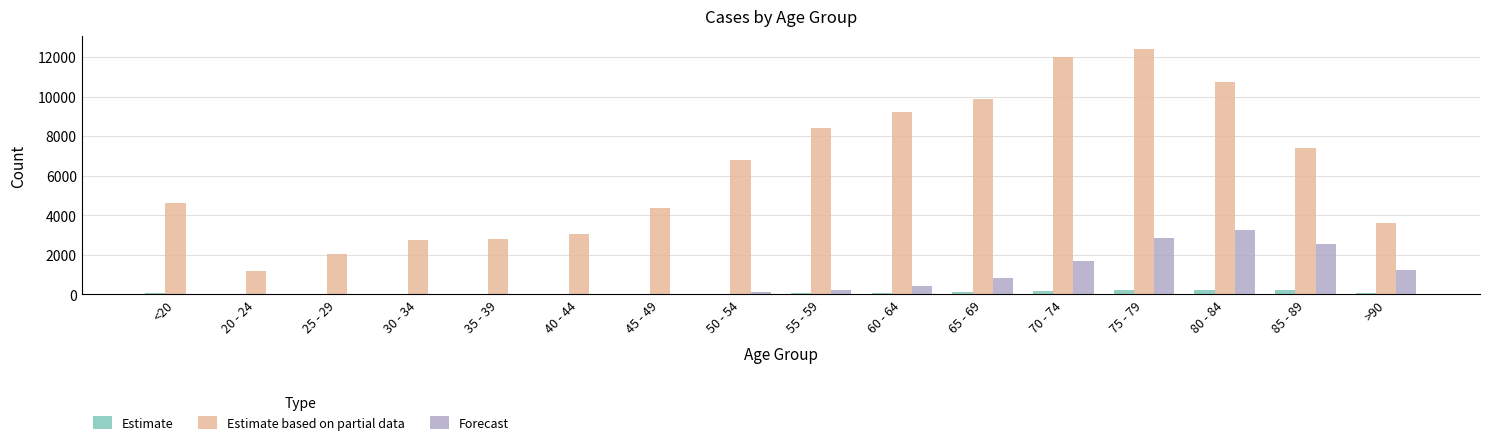

Which label corresponds to the largest value in the chart?

75 - 79